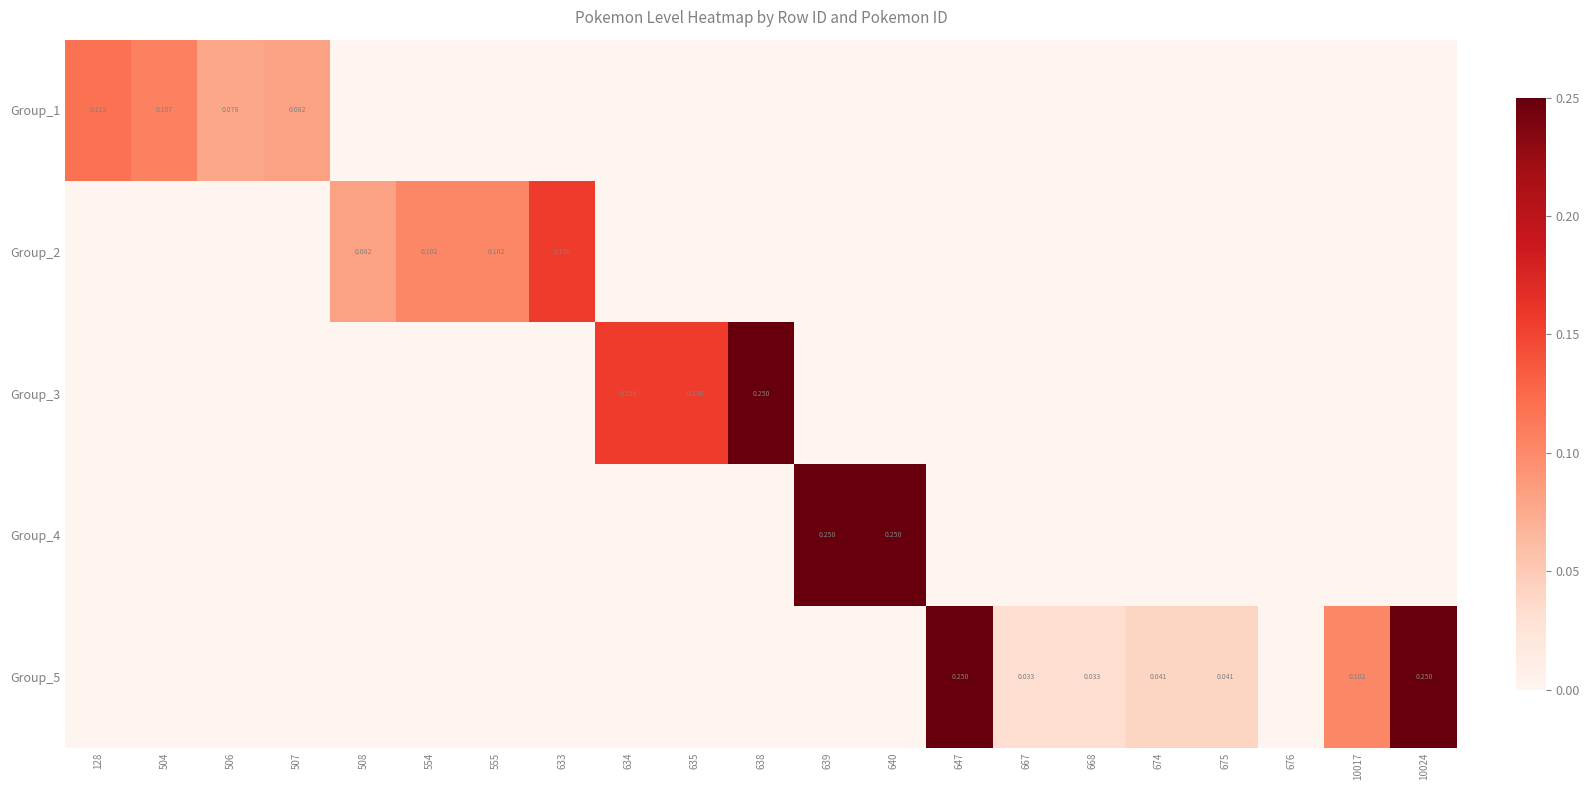

What is the total value across all series at 504?

0.1